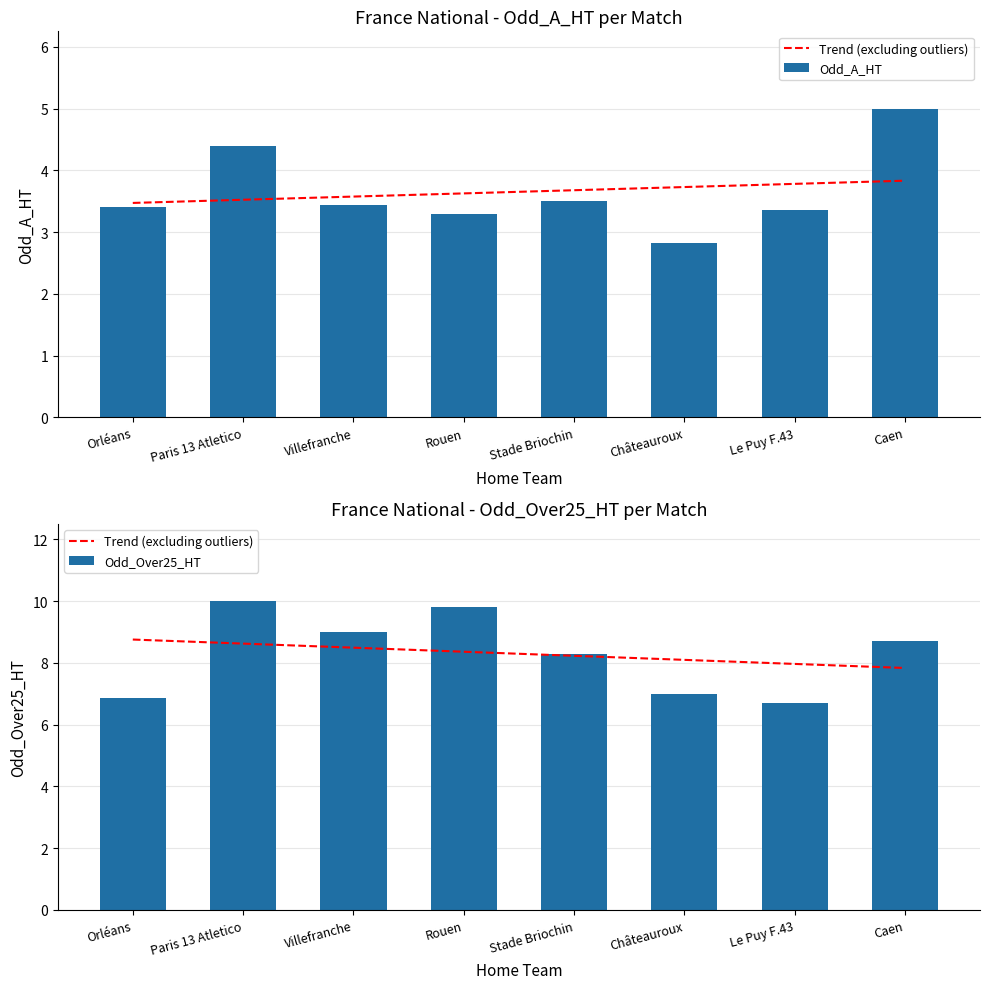

Which series has the largest range (max minus min)?

Odd_Over25_HT